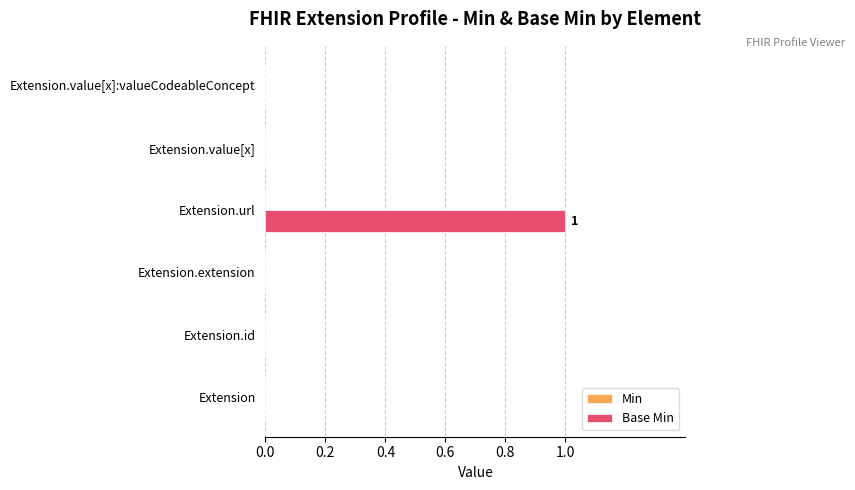

The value at Extension.value[x]:valueCodeableConcept is 0. True or false?

True